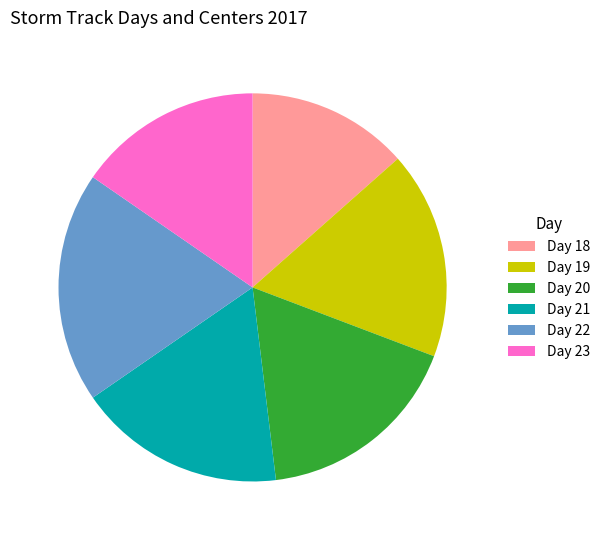

Which slice is the smallest?

Day 18